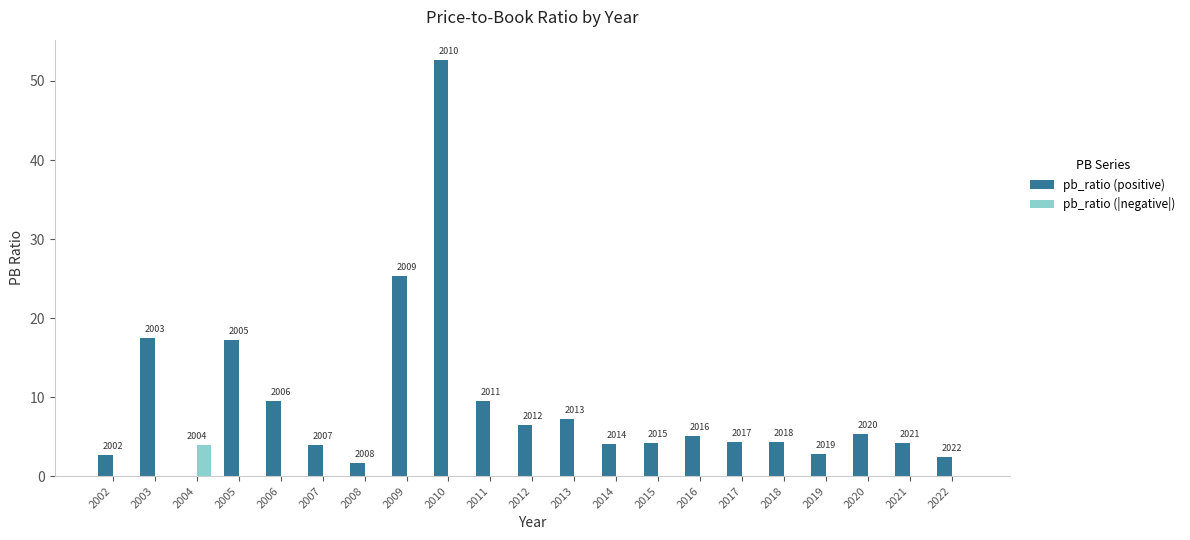

At 2005, list the series in order from largest to smallest.

pb_ratio (positive), pb_ratio (|negative|)